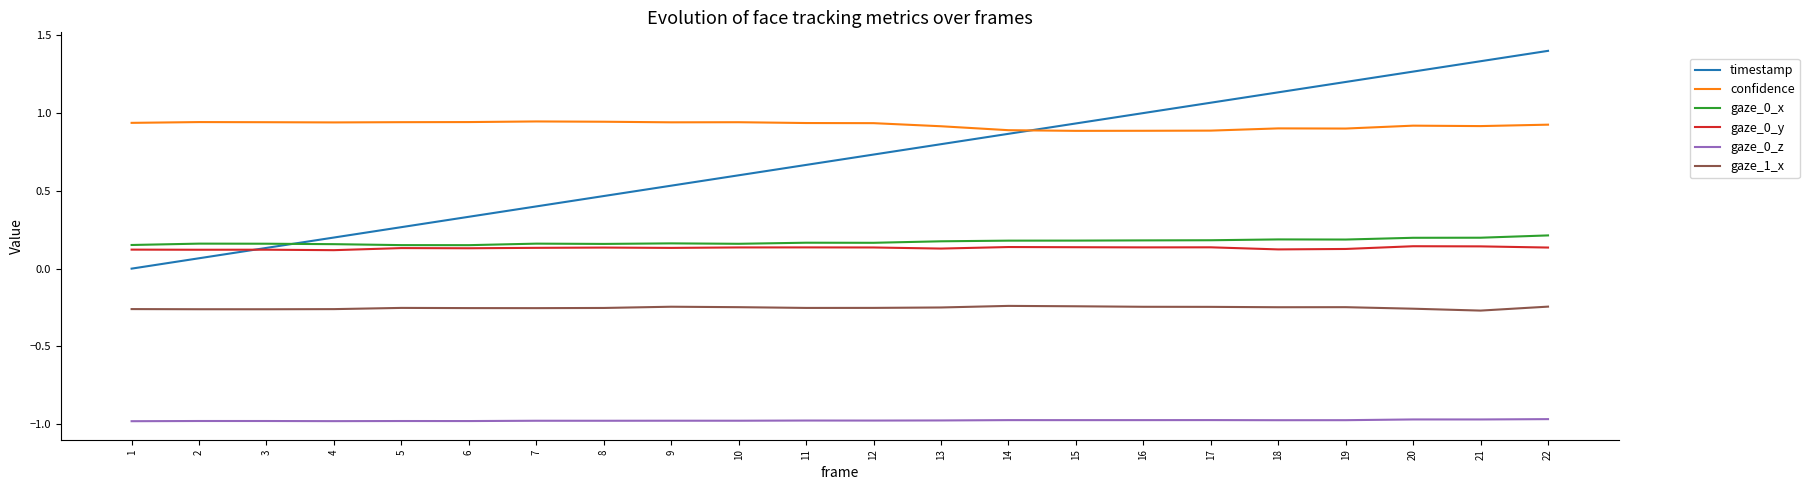

What is the greatest value displayed?

1.4